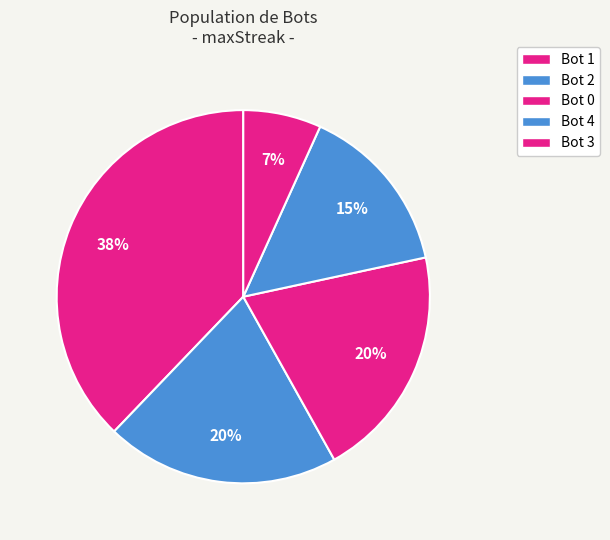

How many segments does this pie chart have?

5